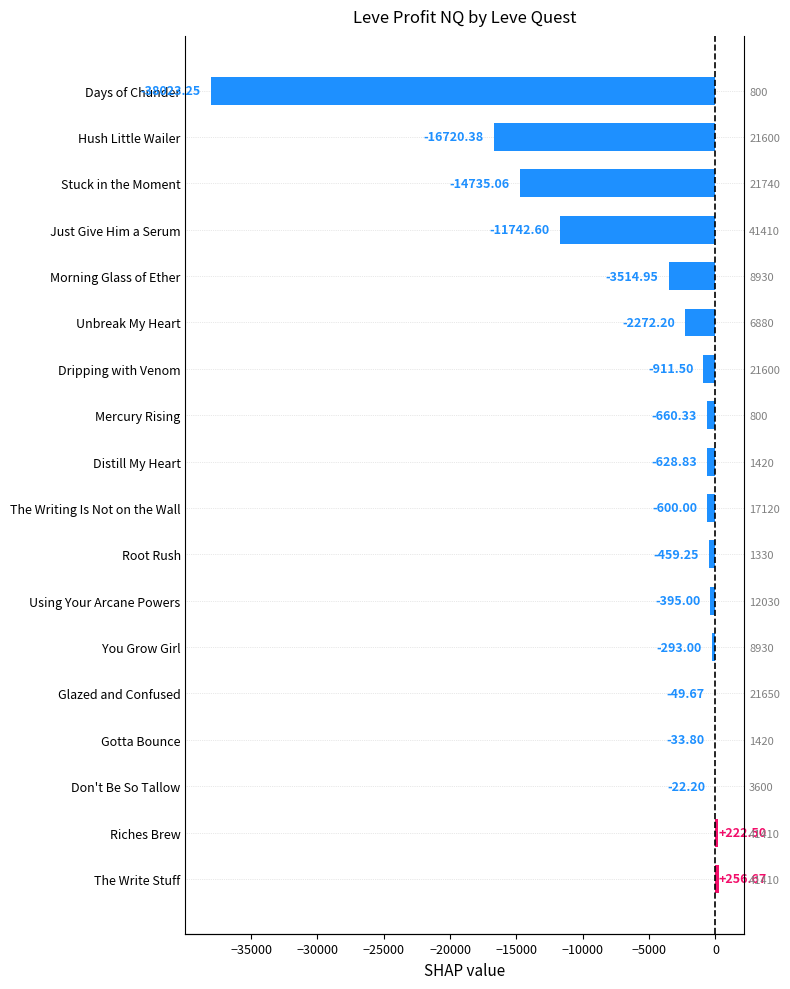

Is it true that the value at Stuck in the Moment is -25026.8?

False